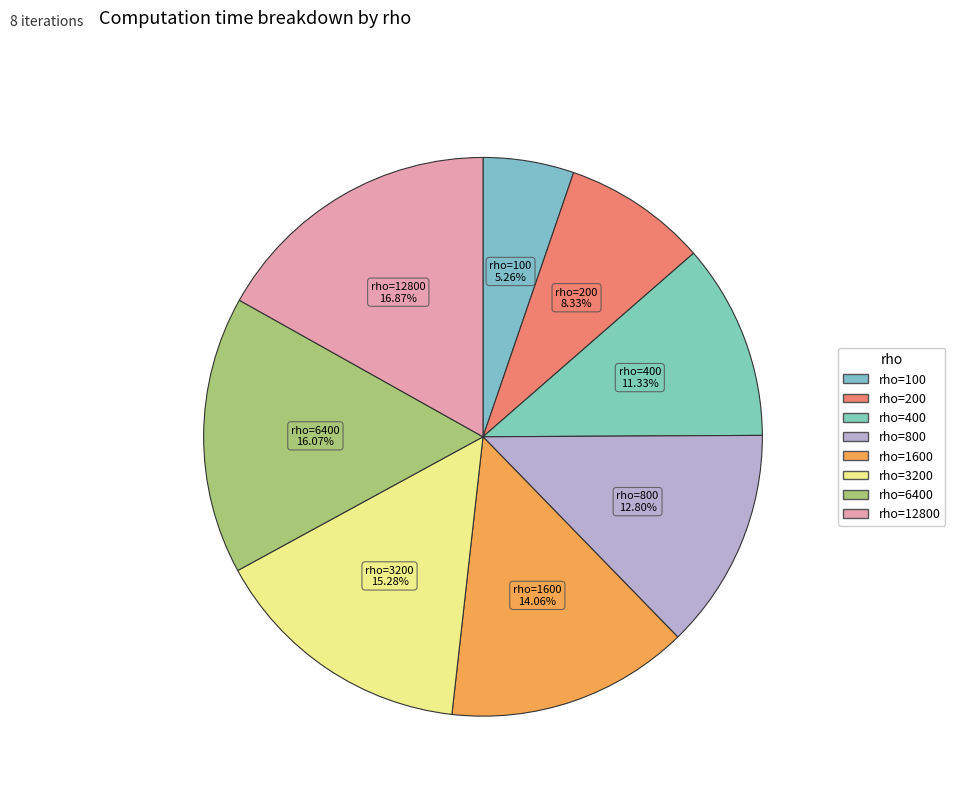

How many segments does this pie chart have?

8